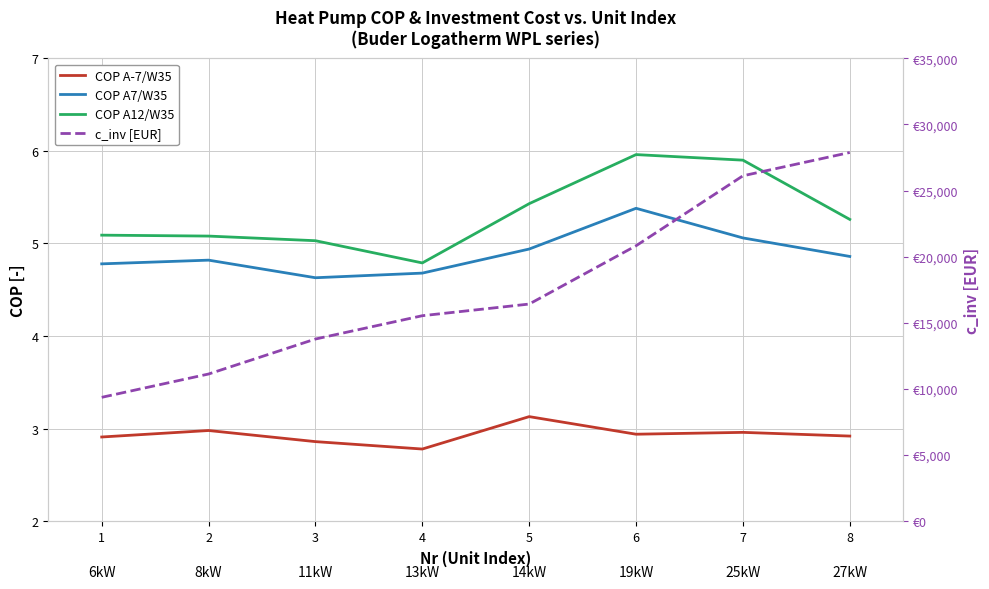

True or false: c_inv [EUR] and COP A-7/W35 cross at least once.

False